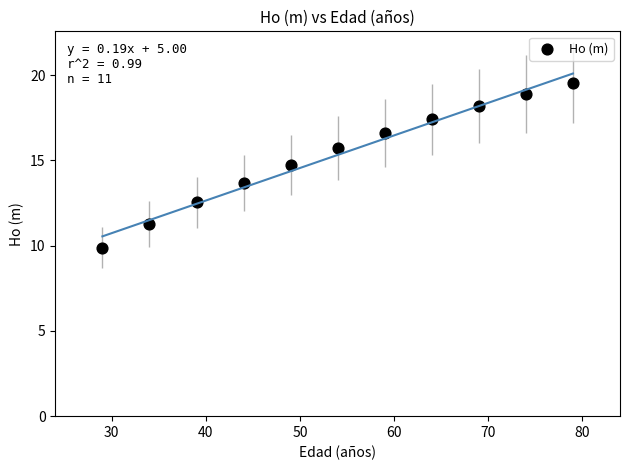

What Y value in the scatter plot is closest to 14?

13.7